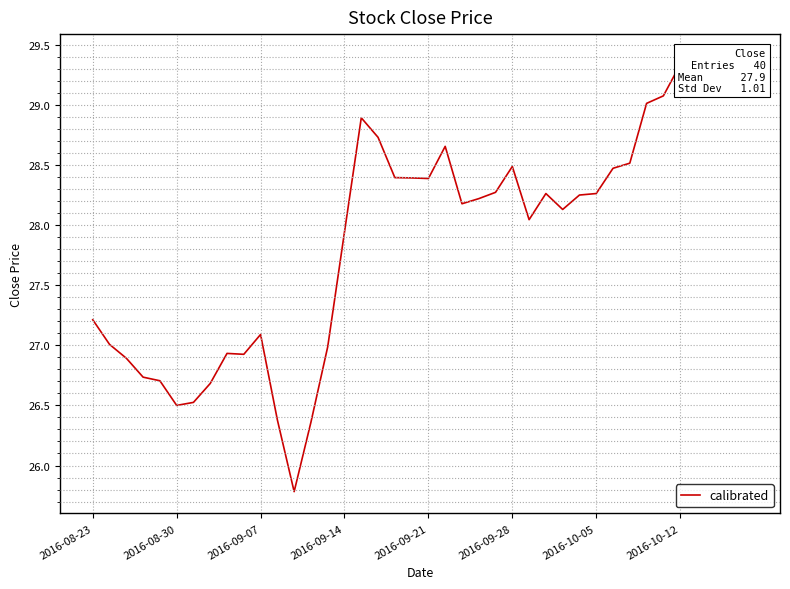

Where is the first local maximum?

8